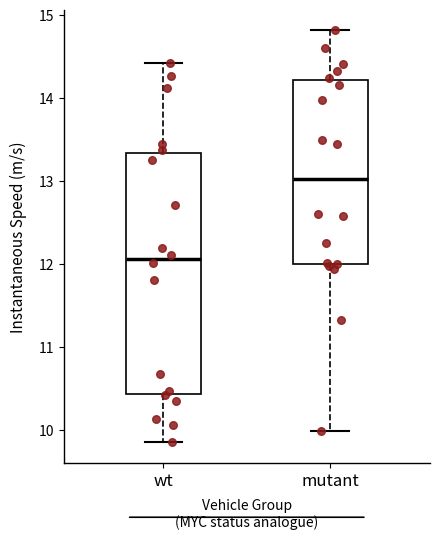

Which box's median line is the highest?

mutant